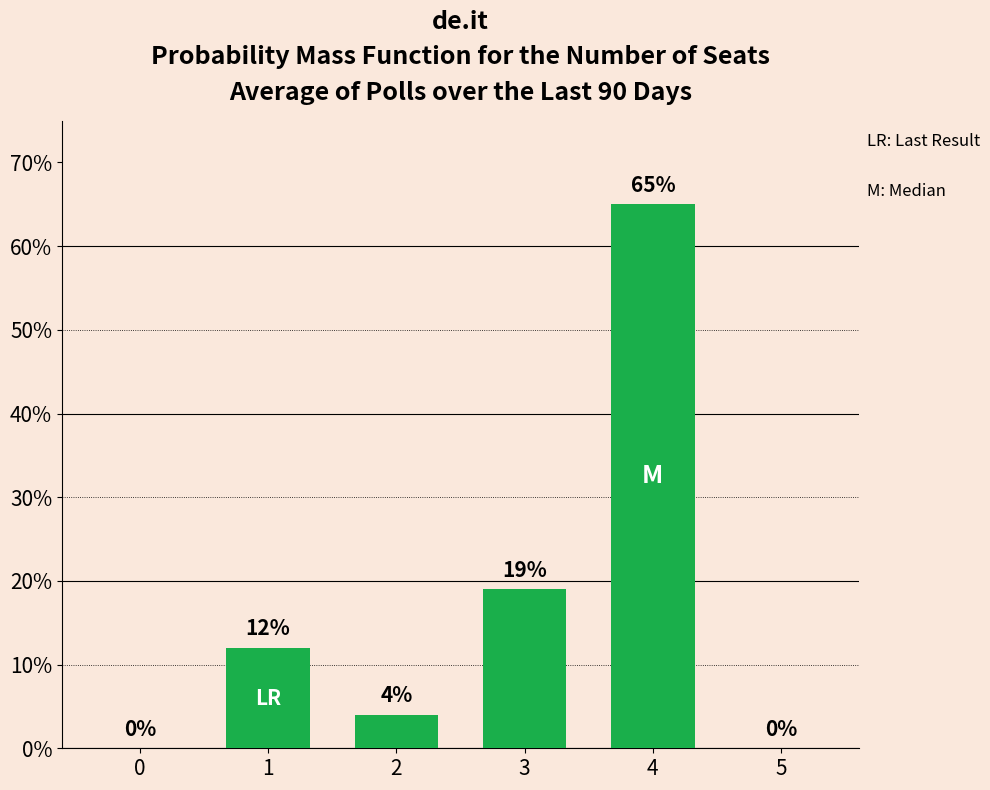

The value at 3 is 0.2. True or false?

True